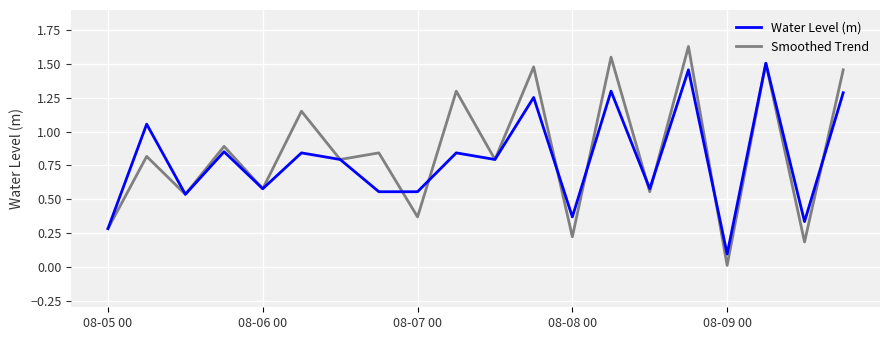

Which series has the widest spread of values?

Smoothed Trend